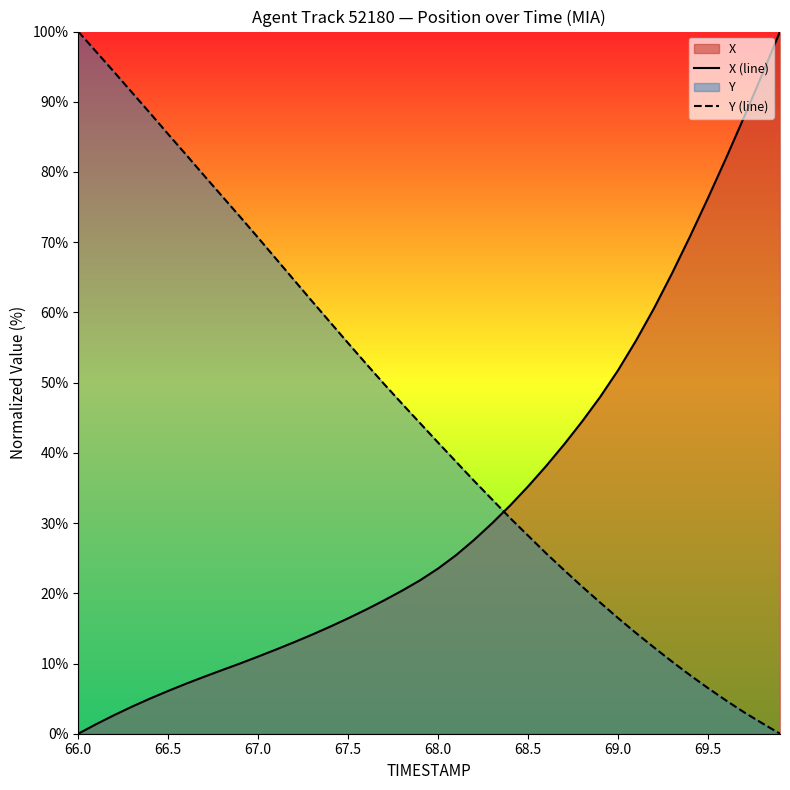

What is the difference between the maximum and minimum values in the X (line) series?

100.0